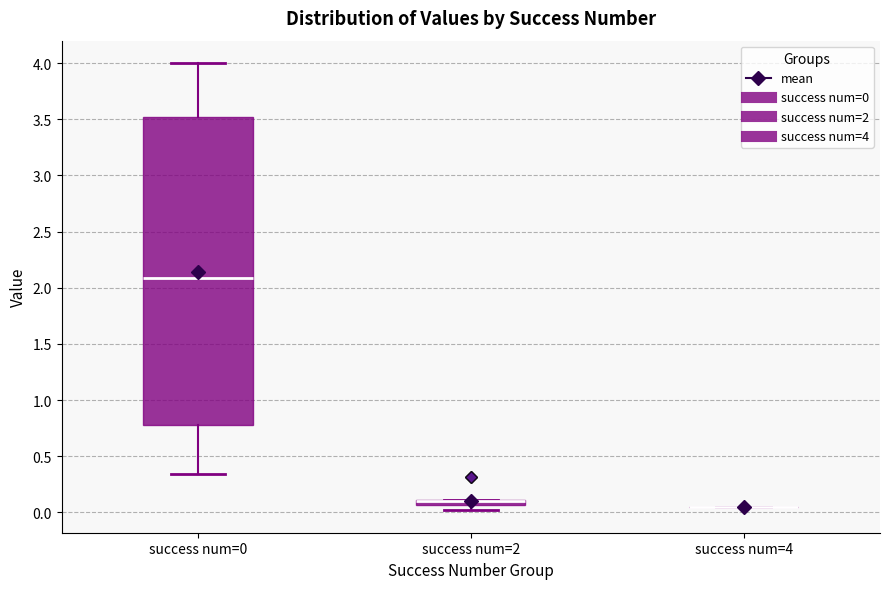

Which box is the tallest, from its lower edge to its upper edge?

success num=0